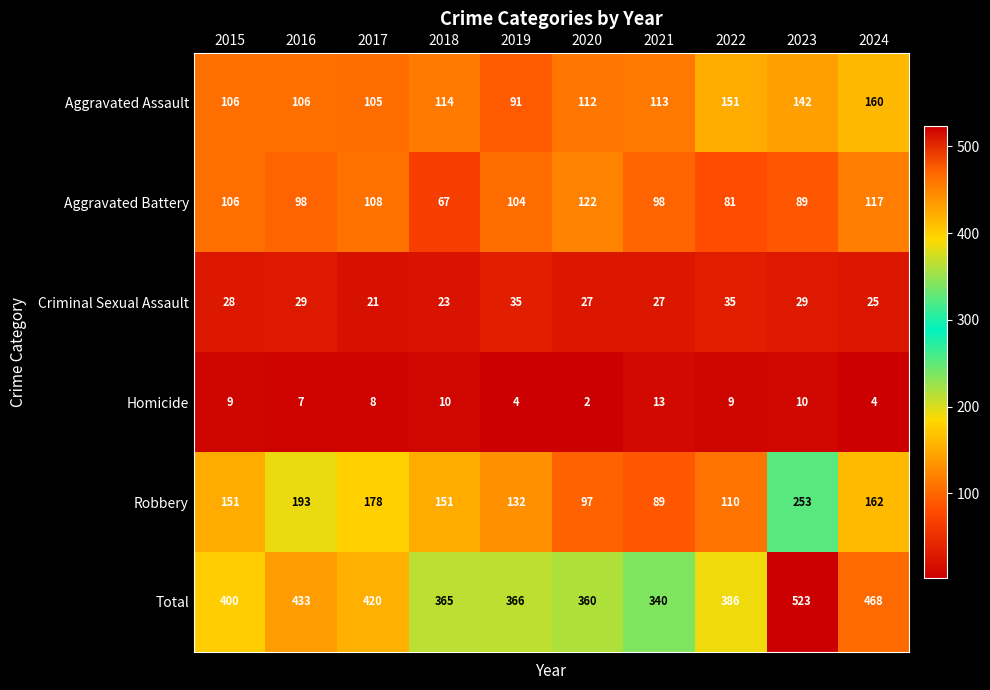

What is the smallest value displayed?

2